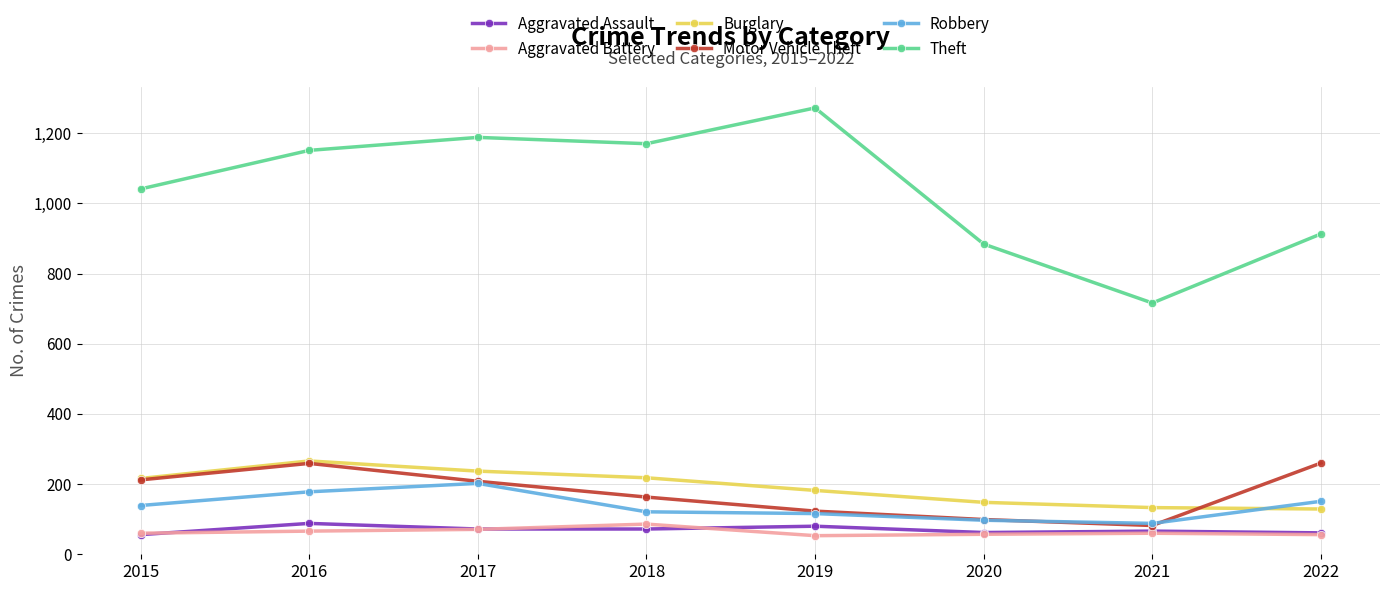

Is it true that Theft equals 650 at 2016?

False